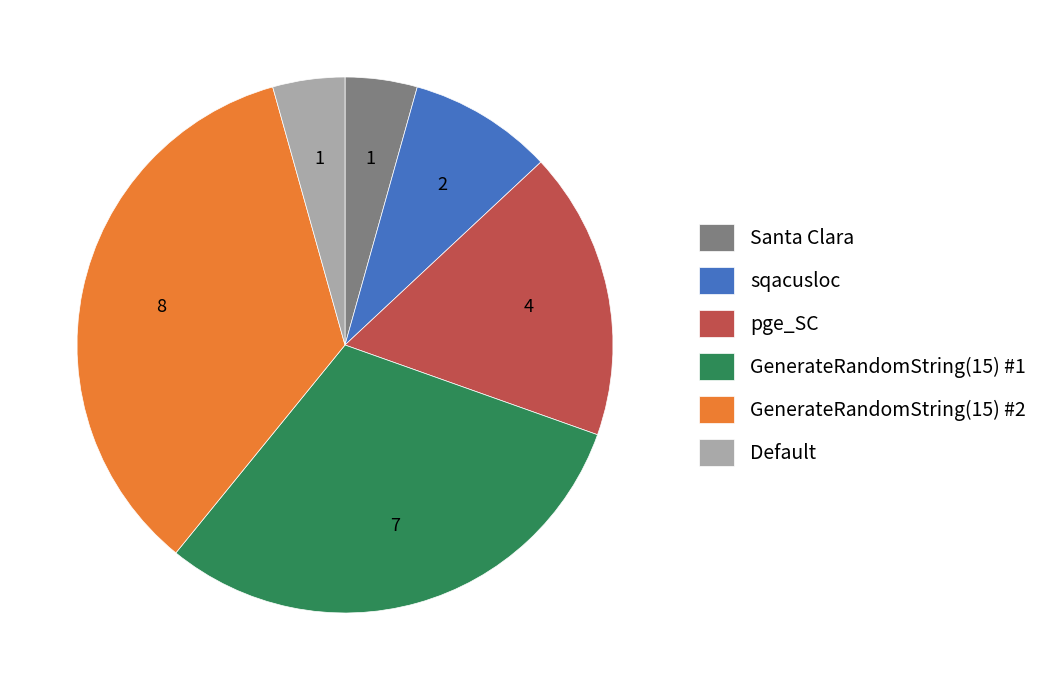

True or false: Santa Clara accounts for 4% of the total.

True